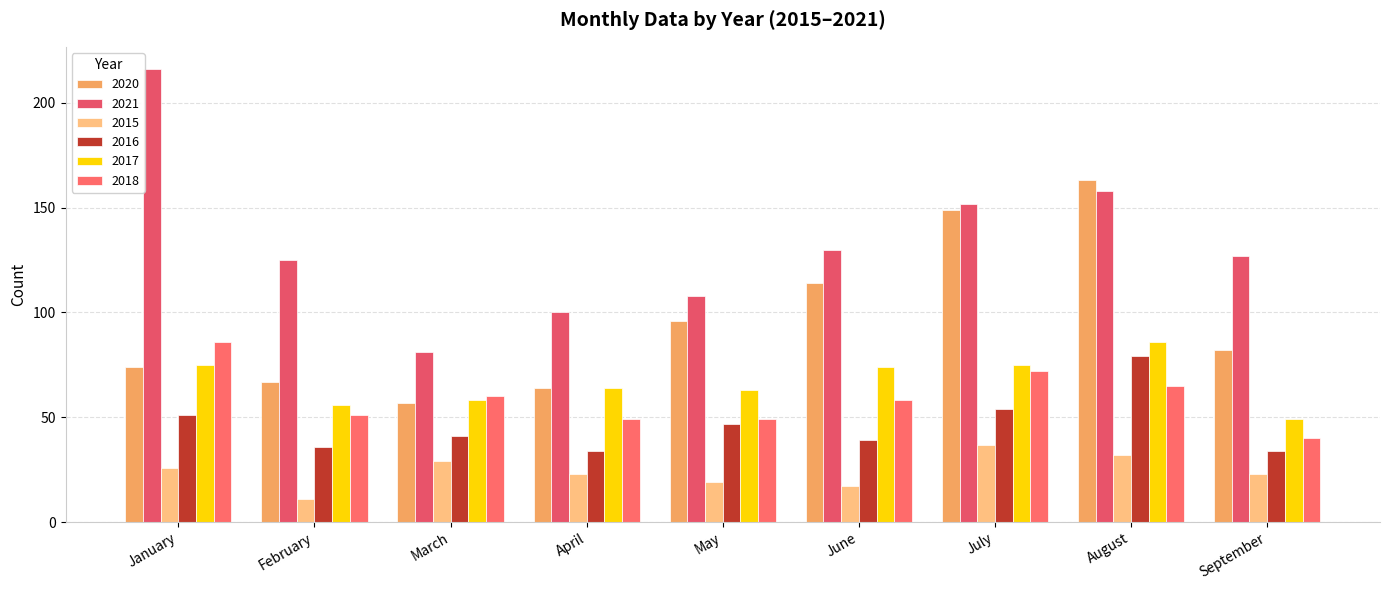

Is it true that 2018 equals 60 at March?

True